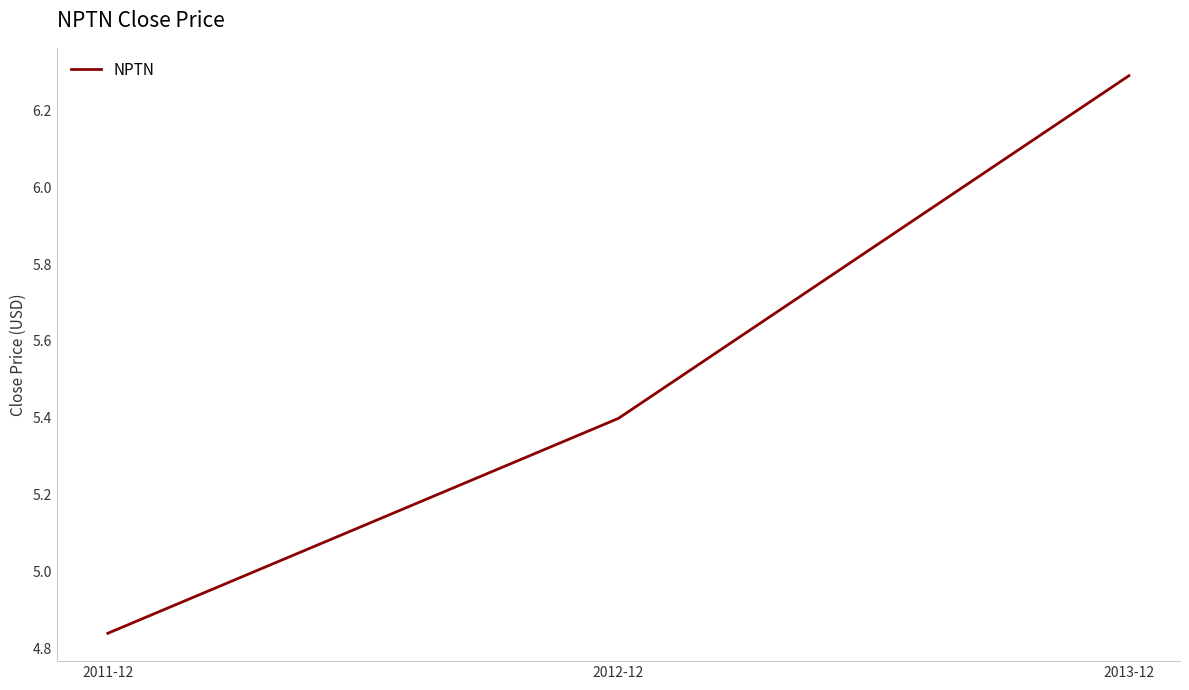

Rank the categories by value from highest to lowest.

2013-12, 2012-12, 2011-12